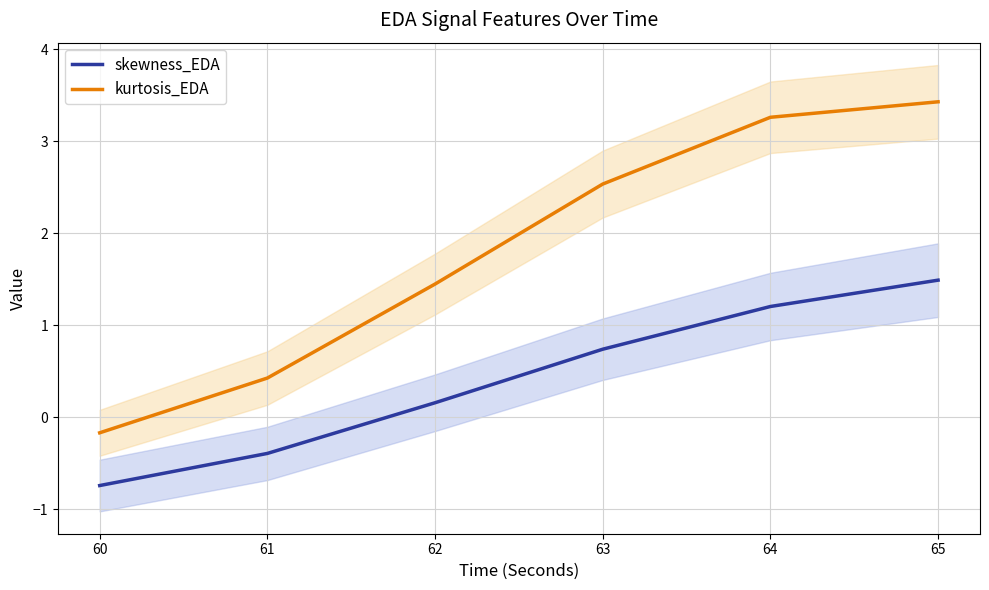

How many positive values does the skewness_EDA series have?

4